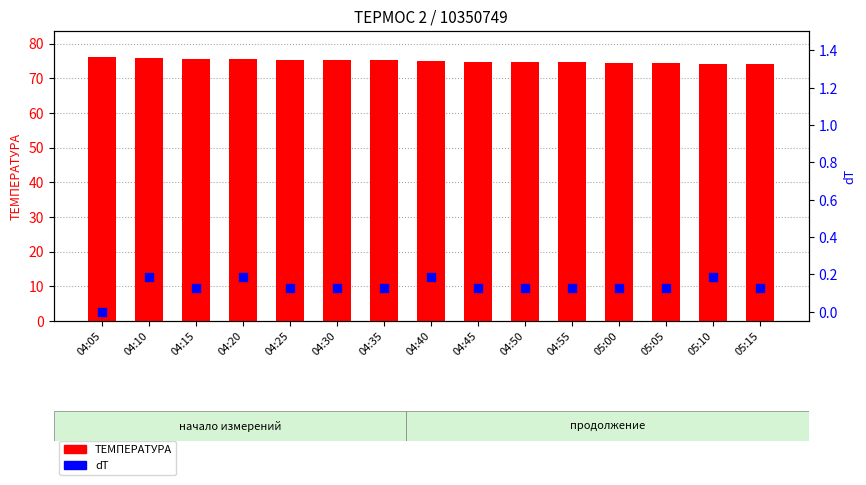

What are all the series names shown in the legend?

ТЕМПЕРАТУРА, dT